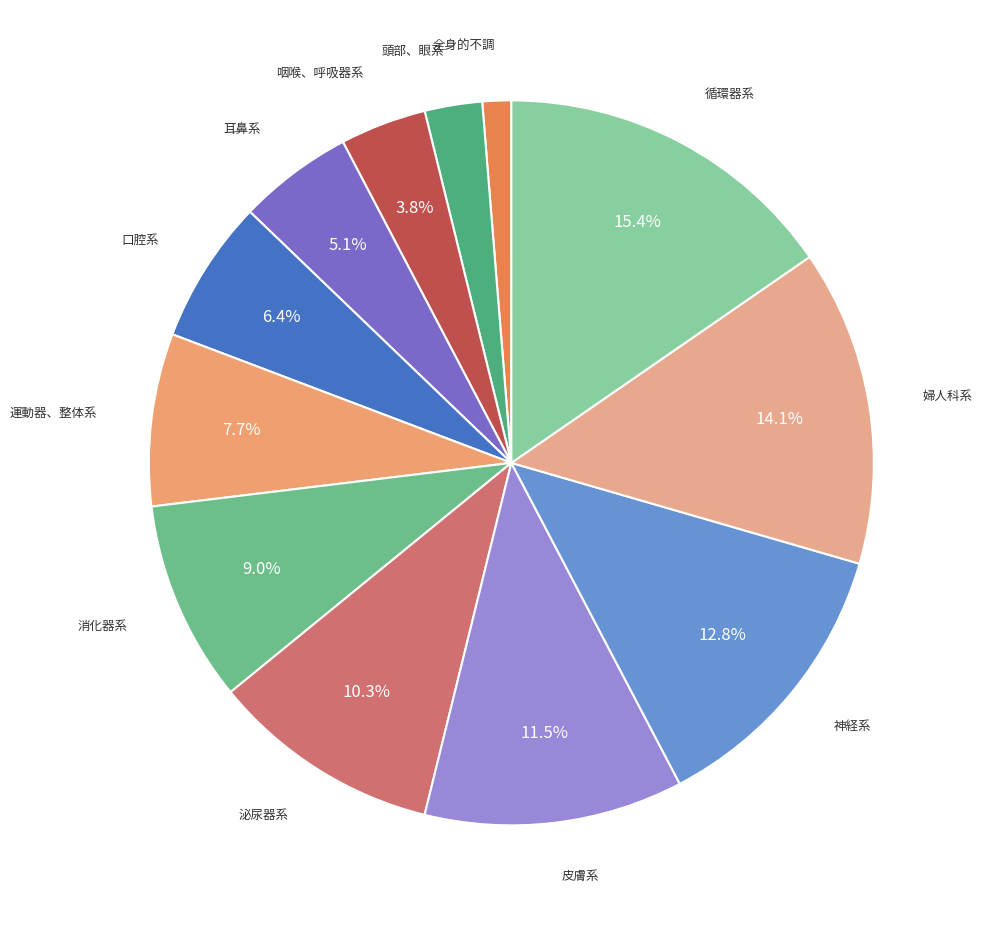

Between 運動器、整体系 and 循環器系, which is larger?

循環器系